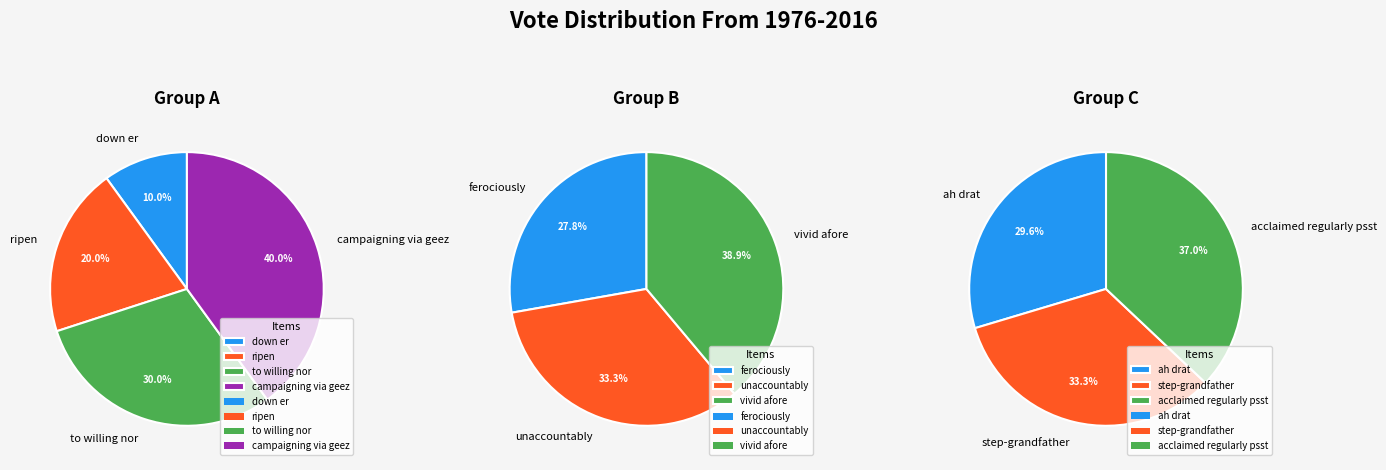

True or false: step-grandfather accounts for 11% of the total.

False